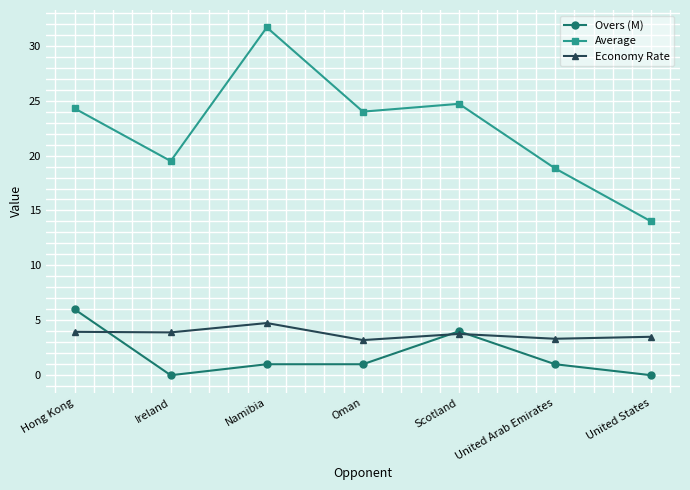

Rank the series at Ireland from lowest to highest value.

Overs (M), Economy Rate, Average